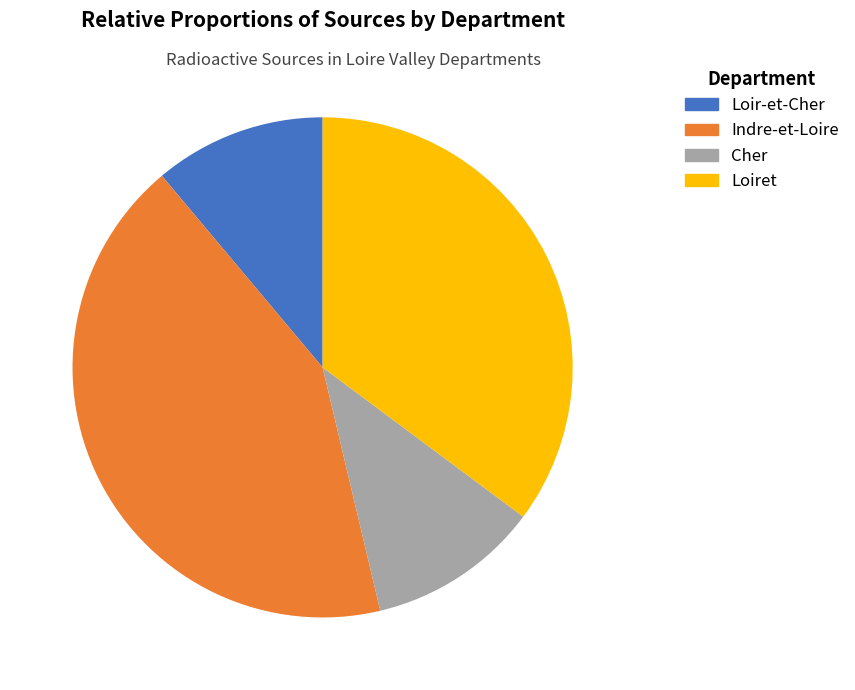

Does Loiret account for over 50% of the chart?

No